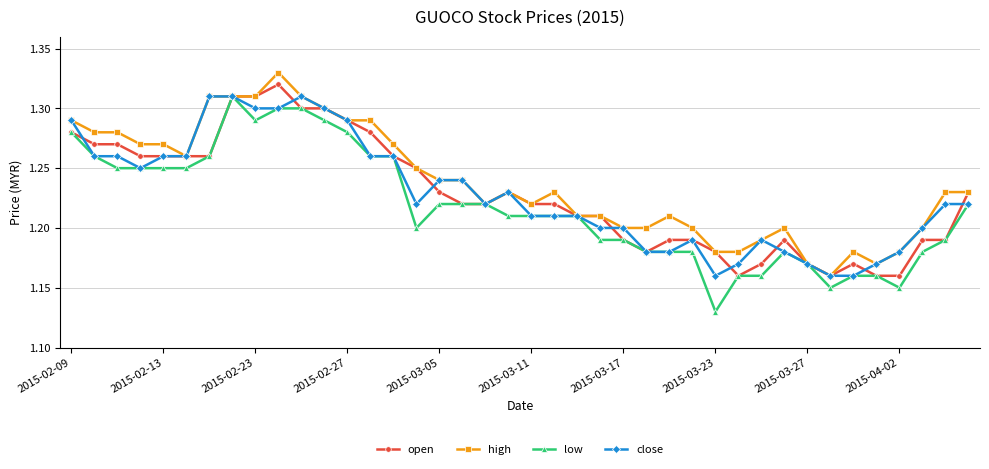

At how many categories does at least one series exceed 1?

40